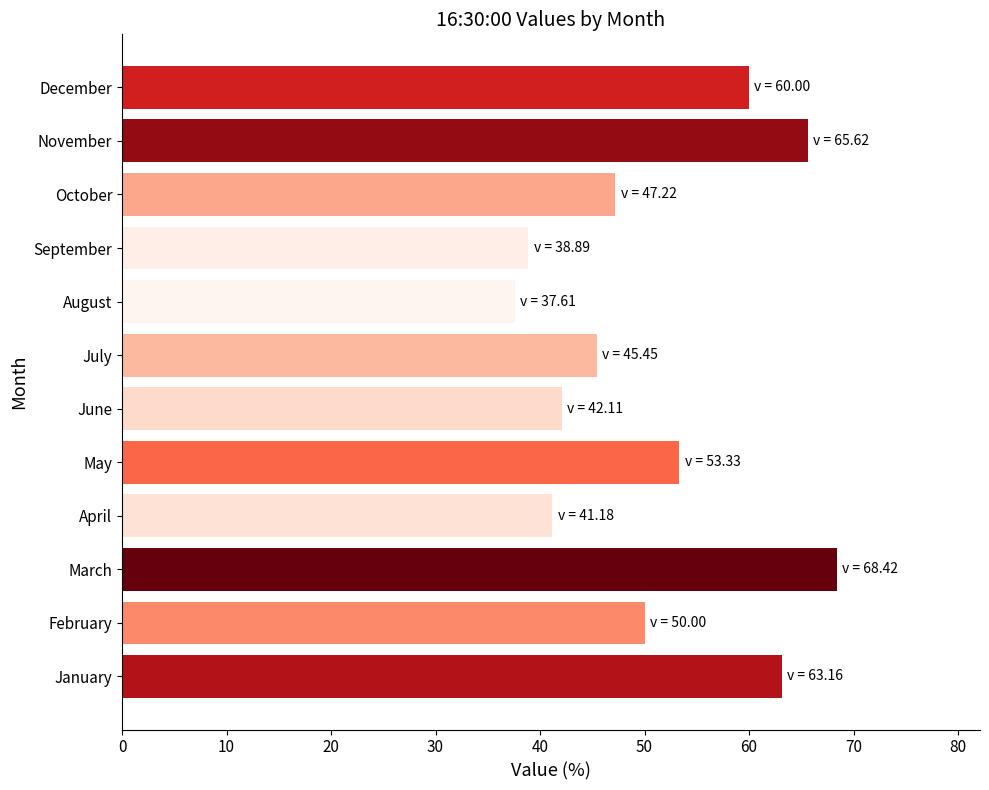

Between November and March, which is larger?

March